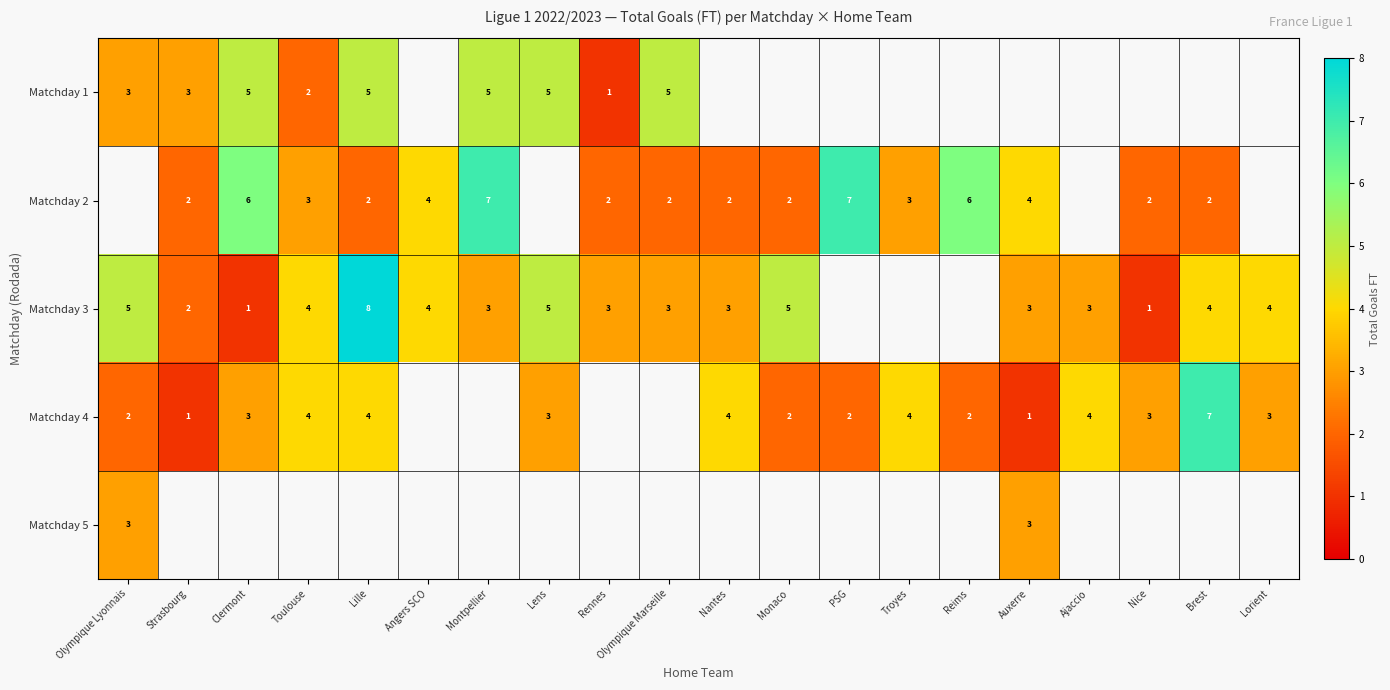

Is the value of Matchday 5 at Auxerre greater than the value of Matchday 1 at Lens?

No